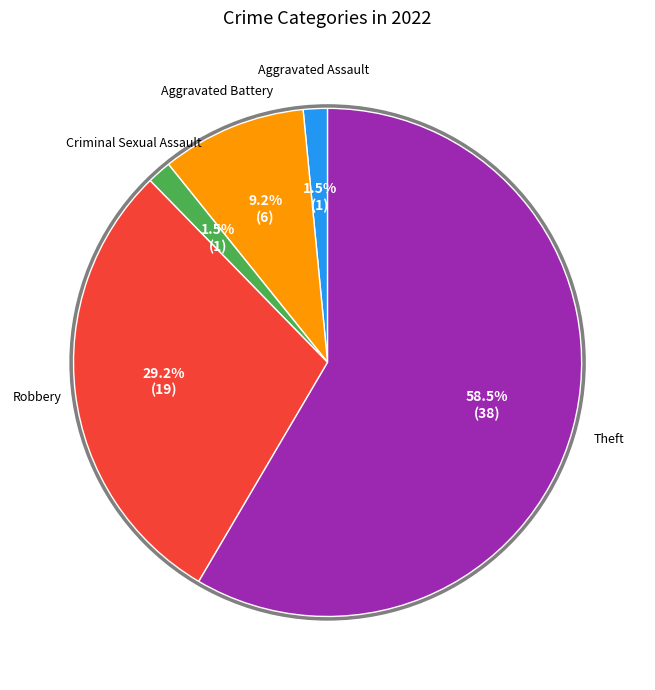

Is there any slice that represents more than half of the pie?

Yes